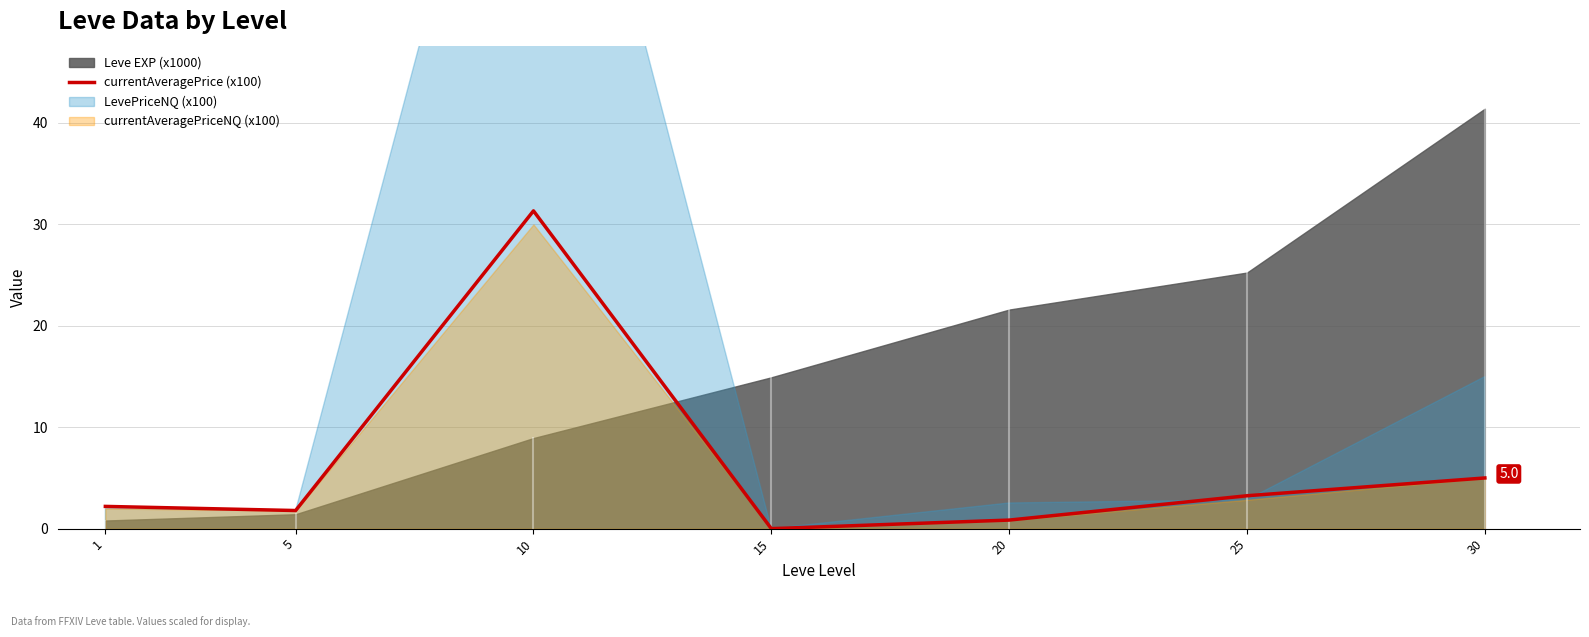

Which category has the lowest value across all series?

15